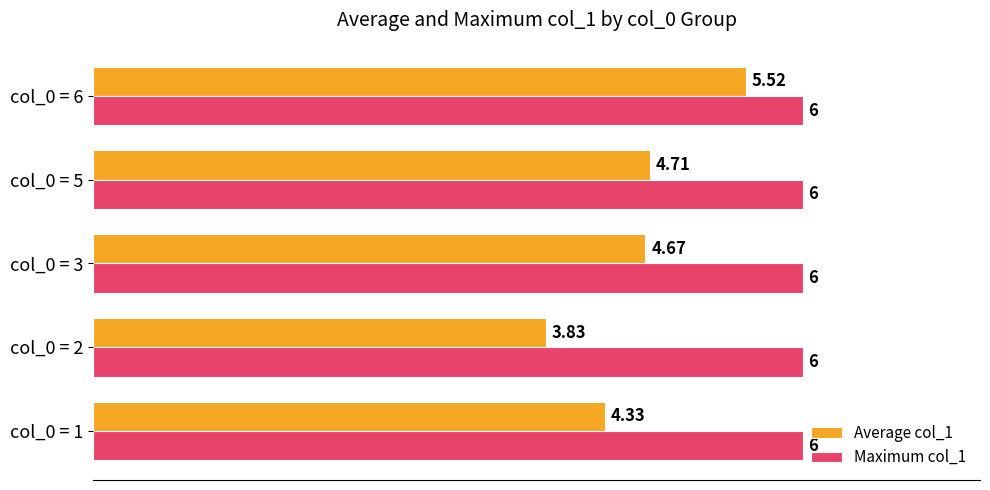

What is the maximum value for Average col_1?

5.5